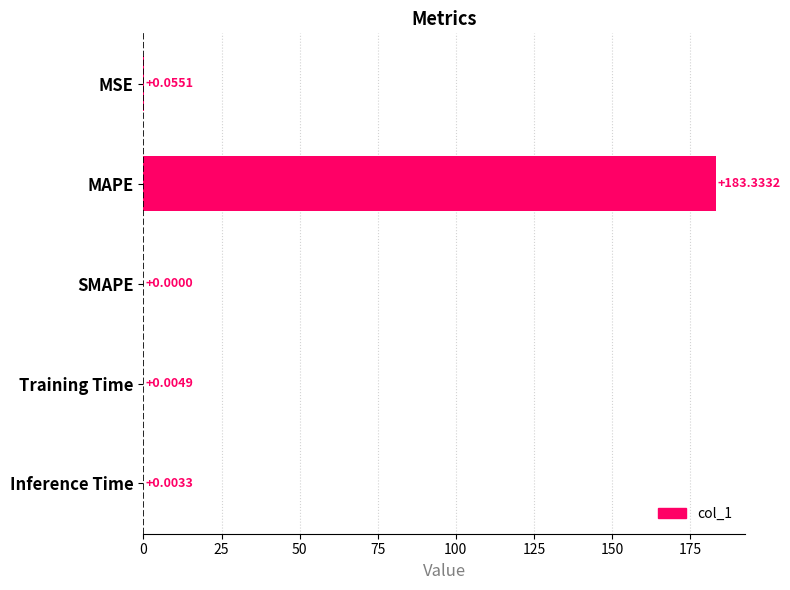

Which category has the highest value across all series?

MAPE